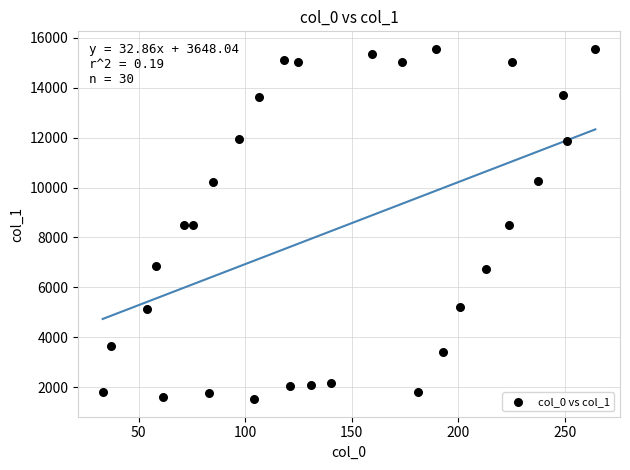

What is the range of Y values (max minus min)?

14044.5